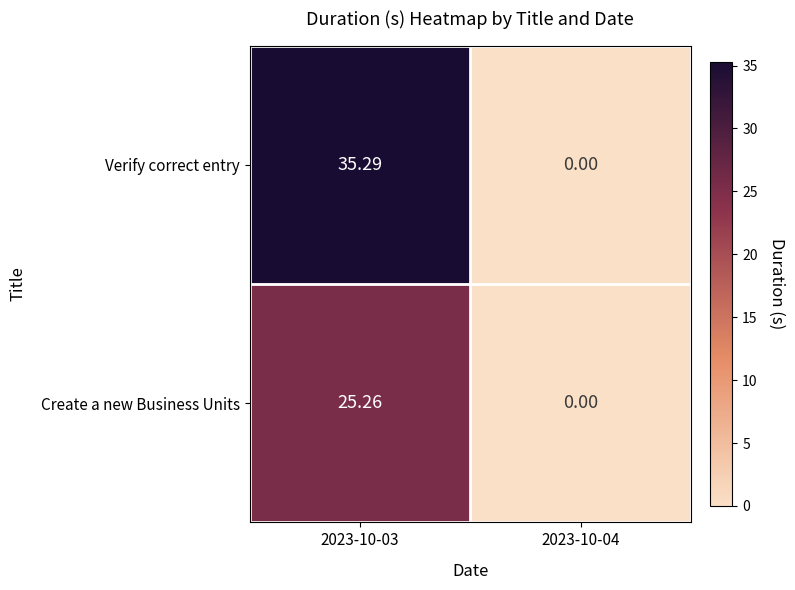

How many data points in Verify correct entry are above 35?

1